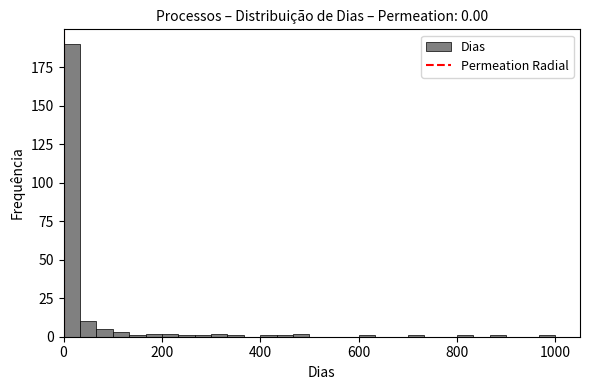

Around what value on the x-axis is the tallest bar? Give the approximate position of its centre, as read against the axis.

20